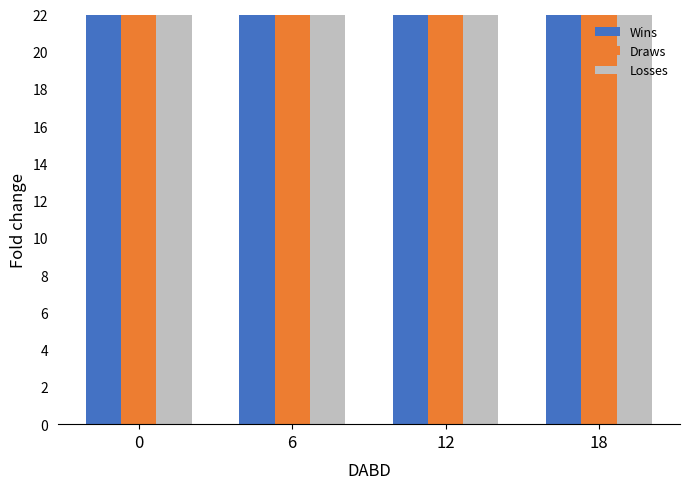

Is it true that Wins equals 54 at 18?

True